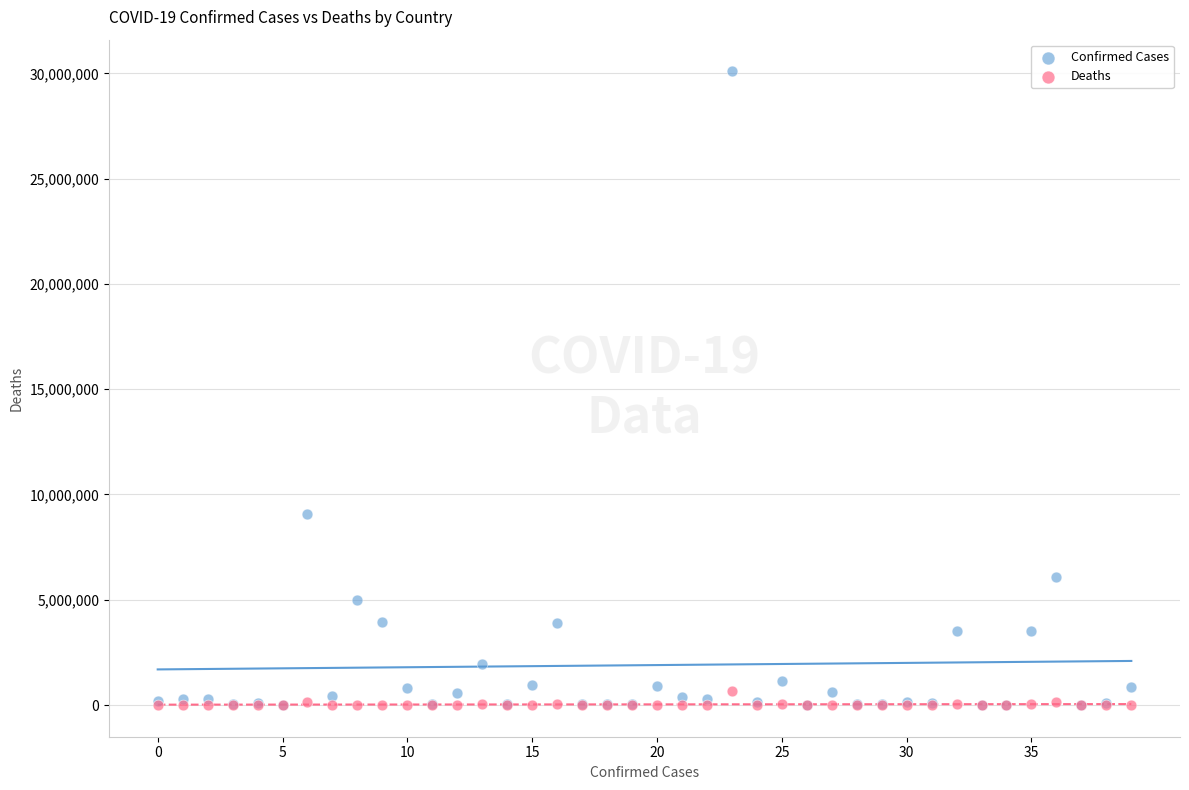

Which series has the largest Y range (max minus min)?

Confirmed Cases